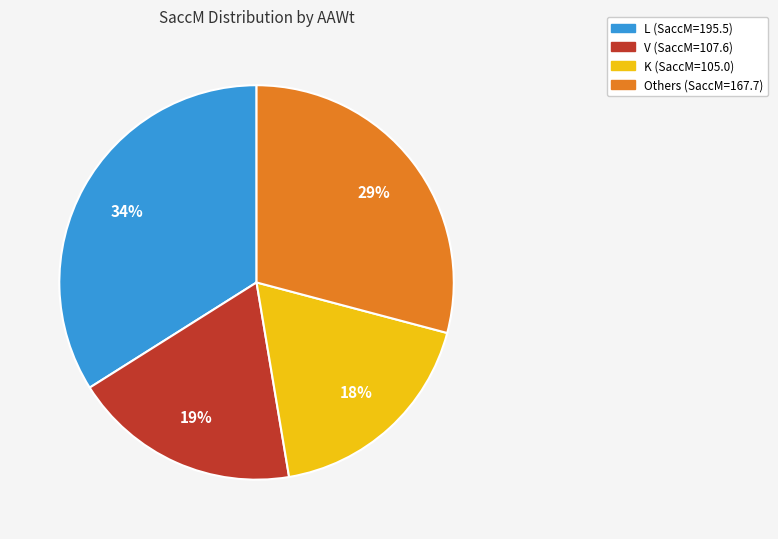

To the nearest percent, what is the difference between the largest and smallest slice percentages?

16%